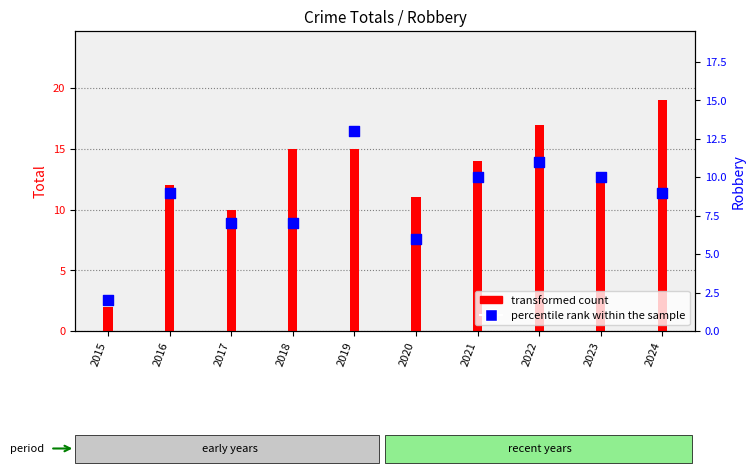

At which category is the sum across all series the highest?

2019